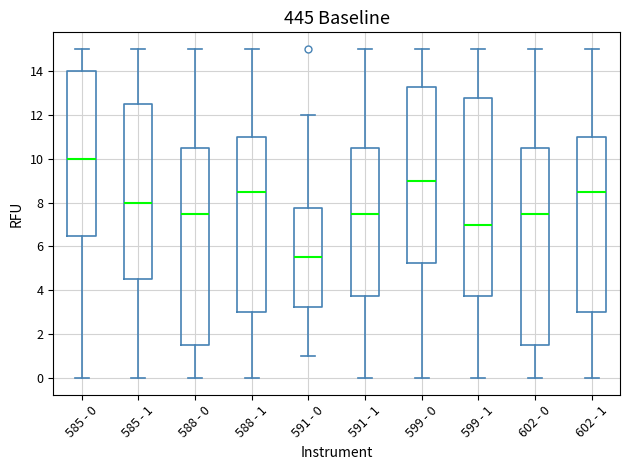

Where does the upper whisker of the box for 602 - 0 end on the y-axis? The values are not printed on the chart, so give them approximately, as read against the axis.

15.0